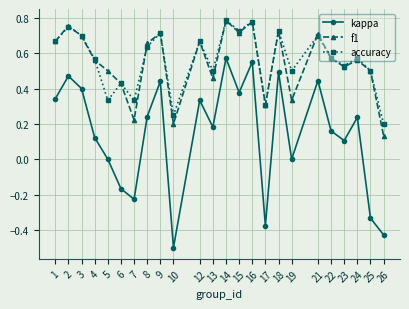

Is it true that f1 equals 0.5 at 5?

True